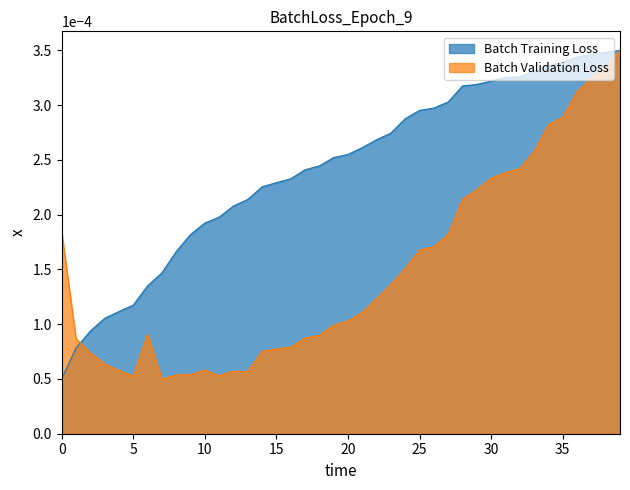

At 30, list the series in order from smallest to largest.

Batch Validation Loss, Batch Training Loss